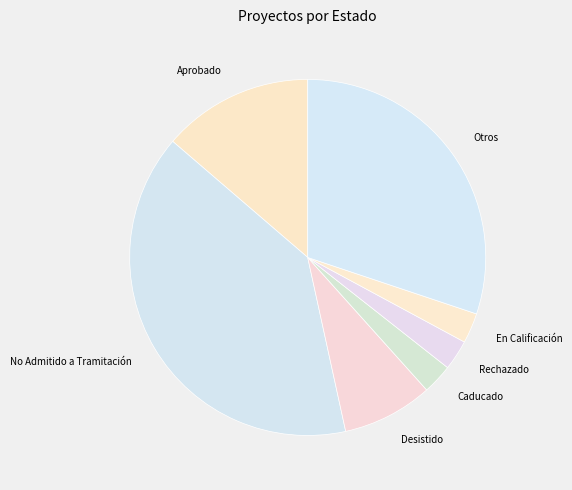

Do Rechazado and Aprobado together represent more than half of the pie?

No